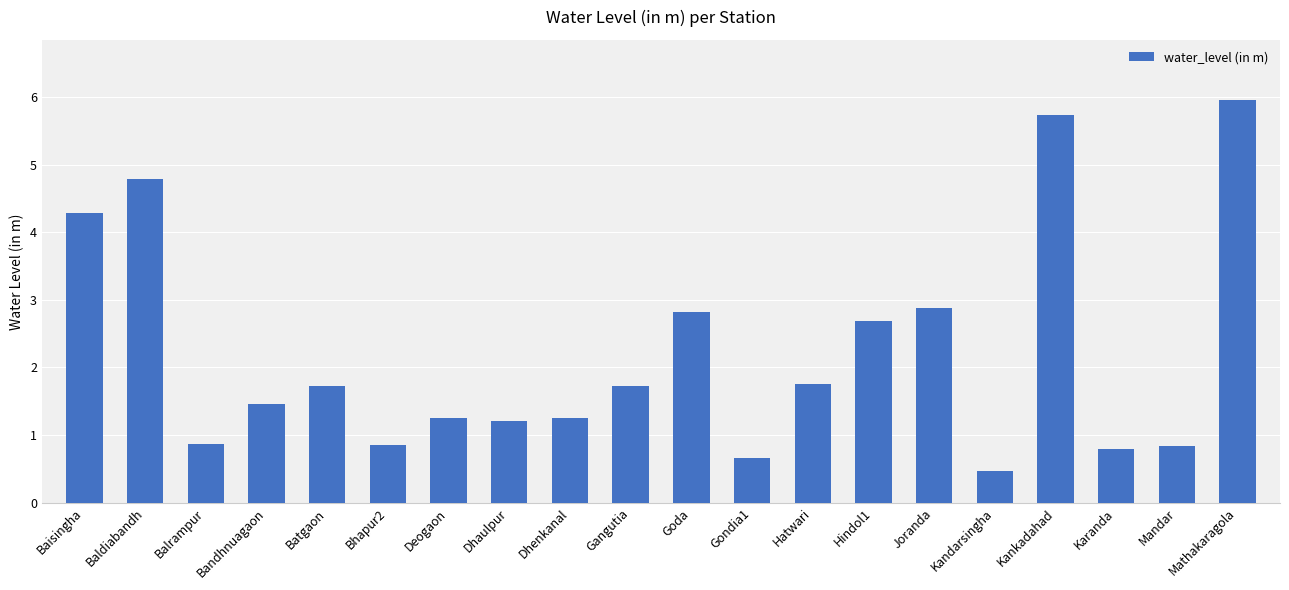

What position from the left is Kankadahad?

17